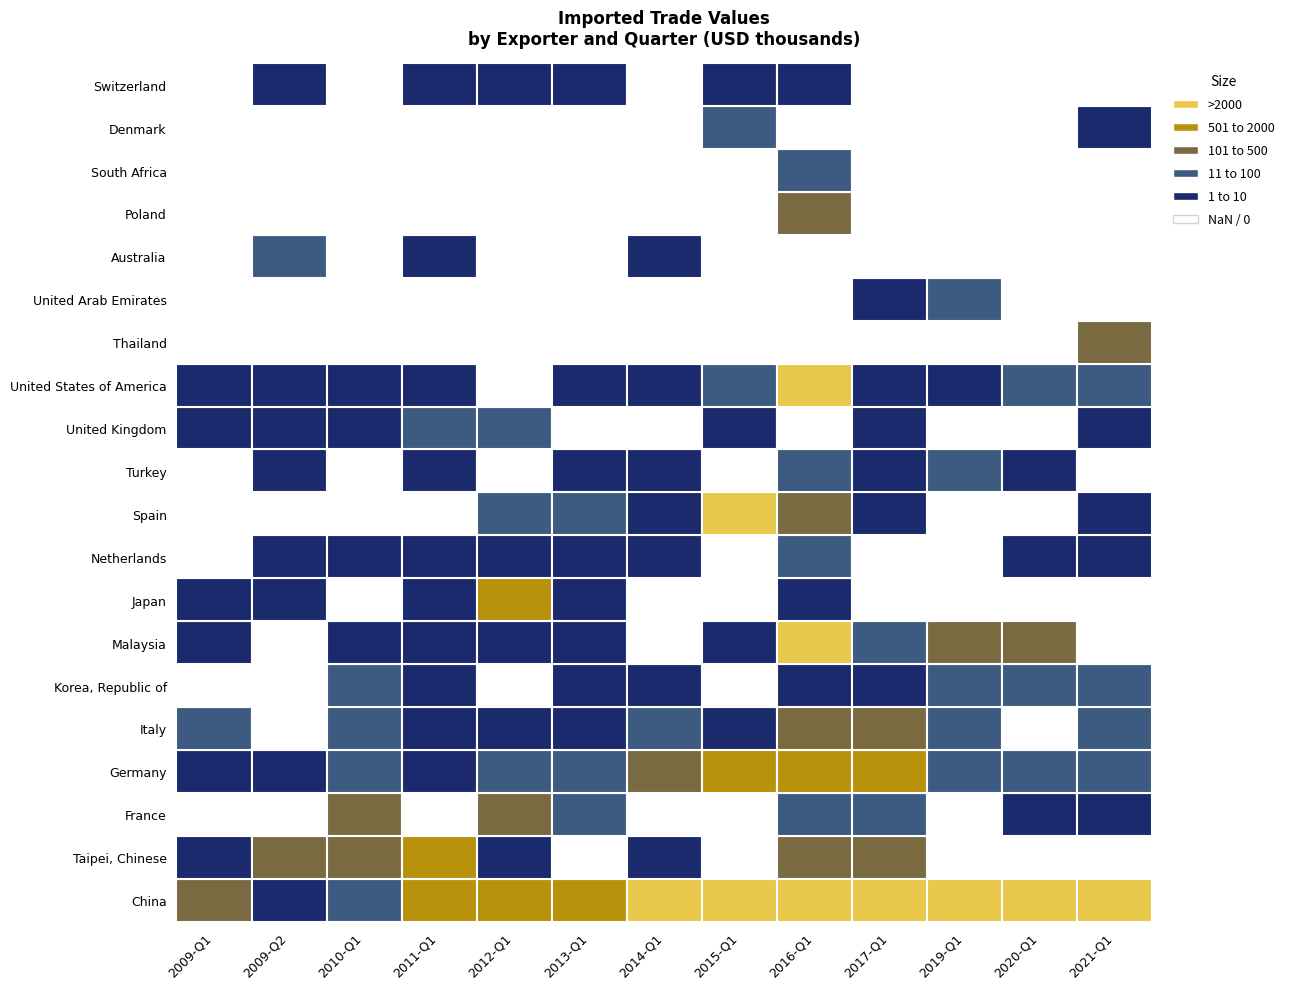

What is the difference between the highest and lowest values at 2009-Q2?

446